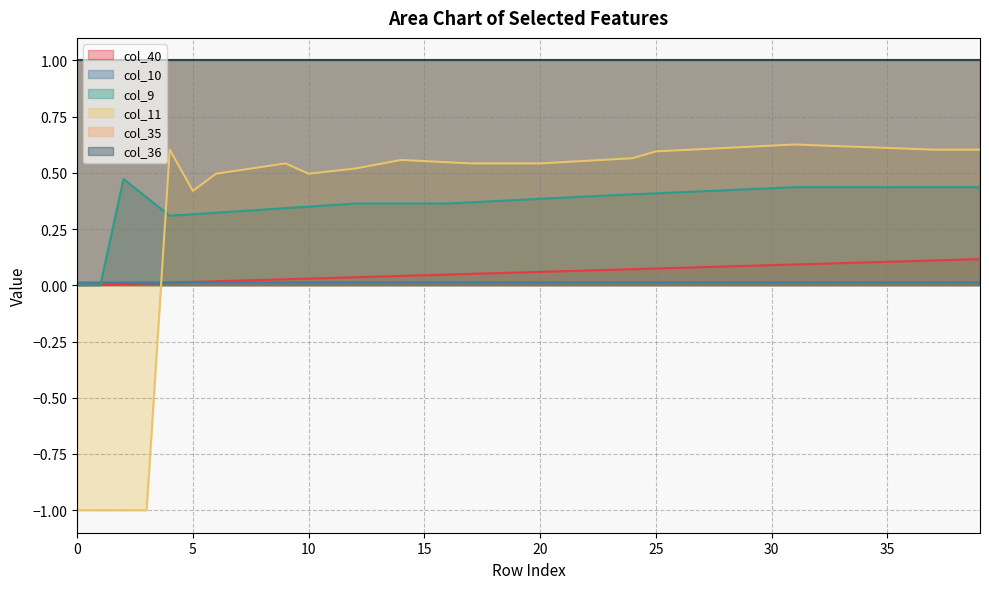

Does the chart display data point markers on the line(s)?

No